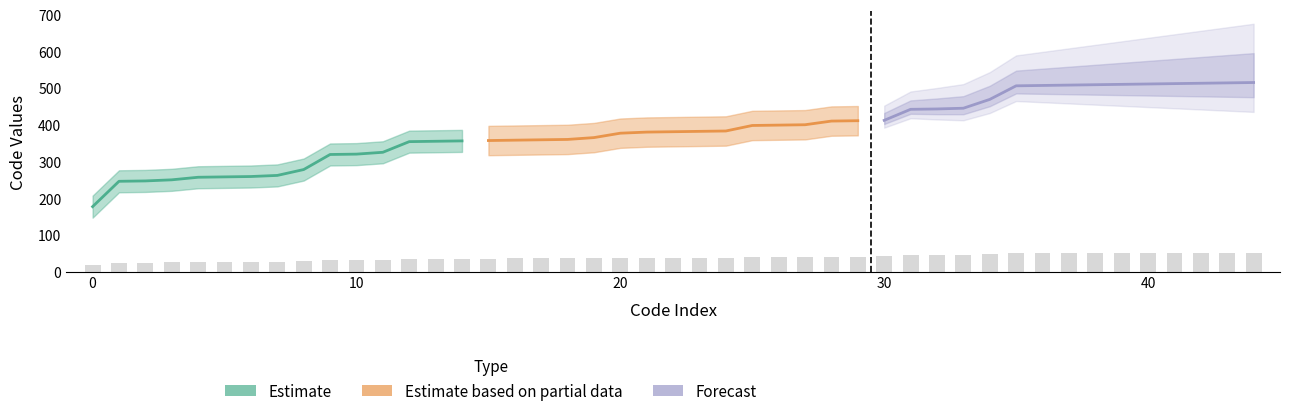

List the labels in order of Estimate value, smallest first.

177, 246, 247, 250, 257, 258, 259, 262, 278, 319, 320, 325, 354, 355, 356